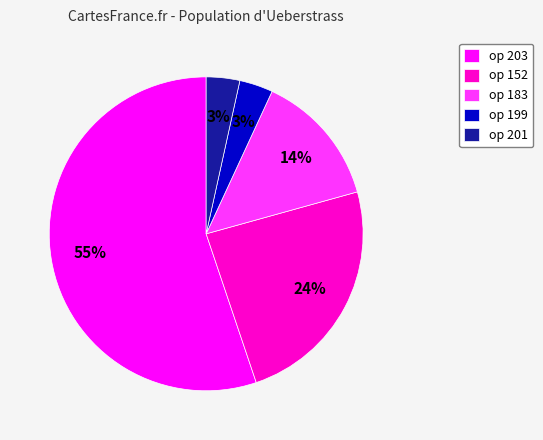

The op 152 slice represents 16% of the pie. True or false?

False